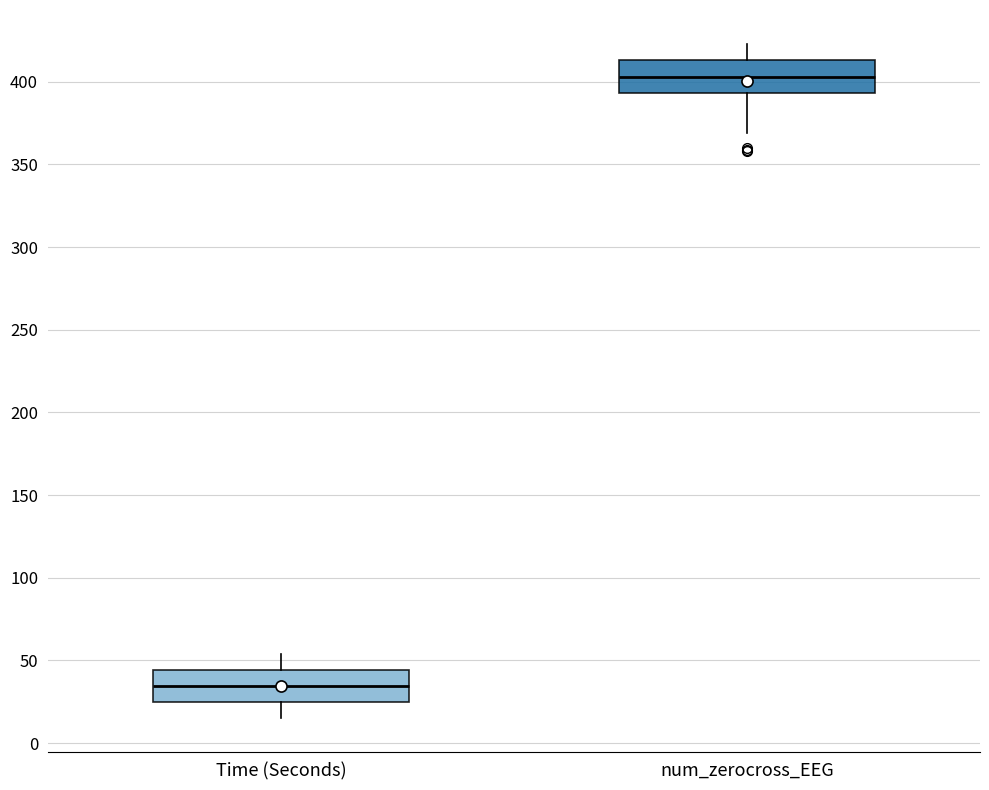

Reading left to right, transcribe this box plot: for each box, give where its median line is, the range the box spans, and where its two whiskers end, as read against the y-axis. The values are not printed on the chart, so give them approximately, as read against the axis.

Time (Seconds): median 35, box 25 to 45, whiskers 15 to 55
num_zerocross_EEG: median 405, box 395 to 415, whiskers 370 to 425